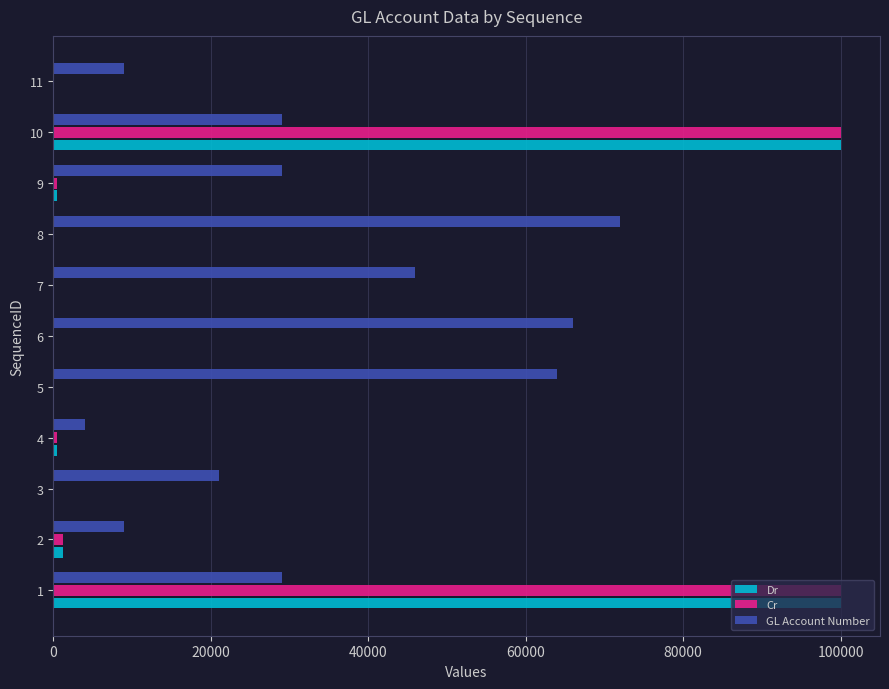

Which series has the largest total across all categories?

GL Account Number